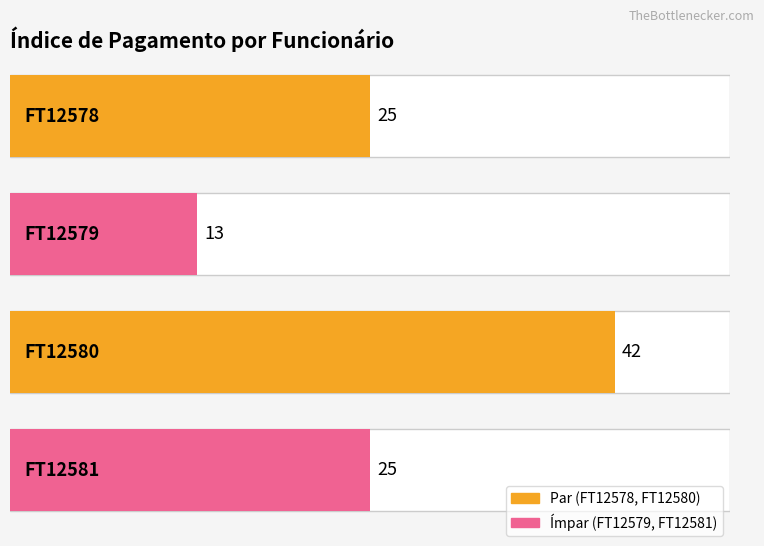

What is the sum of the values at FT12578 and FT12581?

50